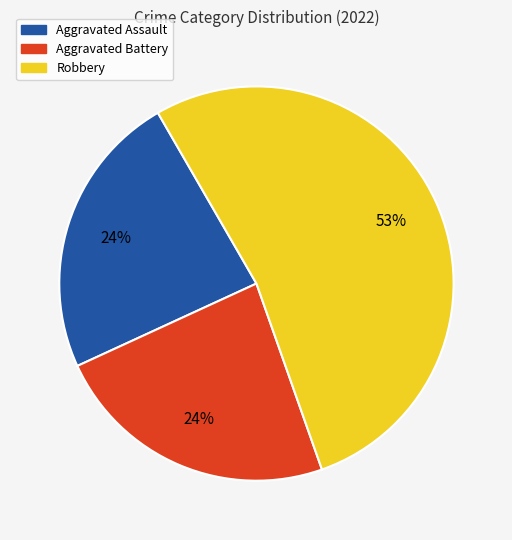

Does Aggravated Battery account for over 50% of the chart?

No